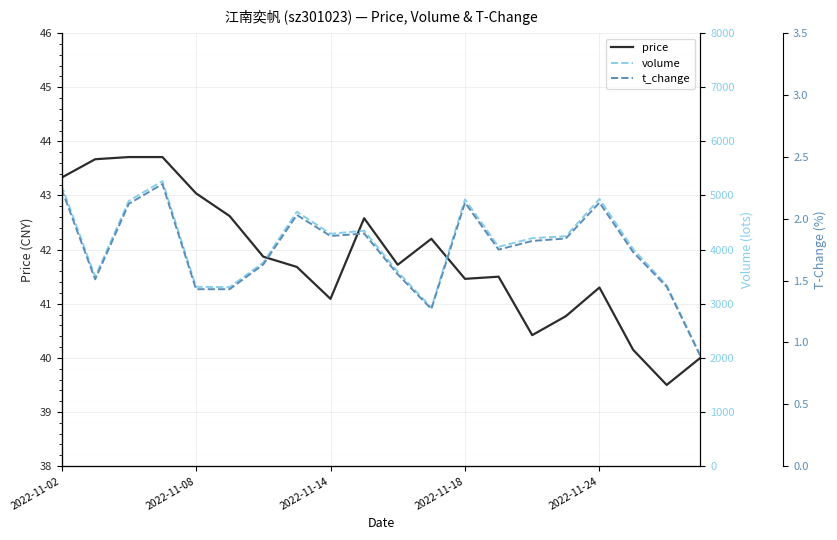

True or false: t_change has more than 2 points higher than both neighbors.

True